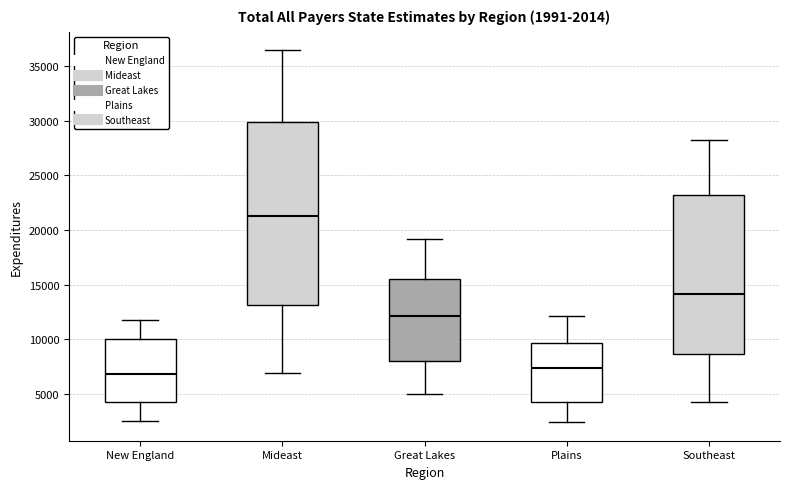

Comparing the boxes themselves (not the whiskers), which one is the tallest?

Mideast